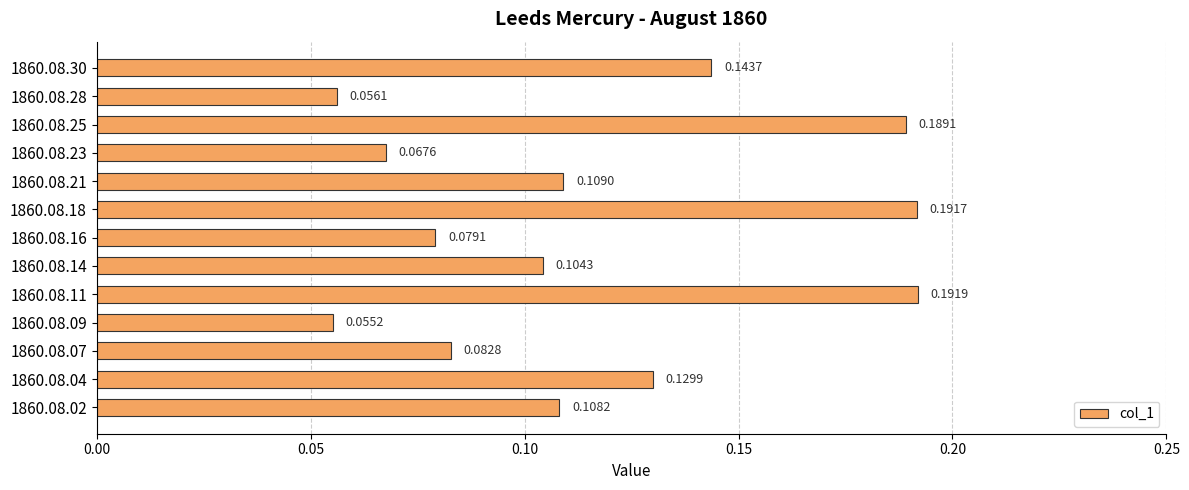

List the labels in order of value, smallest first.

1860.08.09, 1860.08.28, 1860.08.23, 1860.08.16, 1860.08.07, 1860.08.14, 1860.08.02, 1860.08.21, 1860.08.04, 1860.08.30, 1860.08.25, 1860.08.18, 1860.08.11